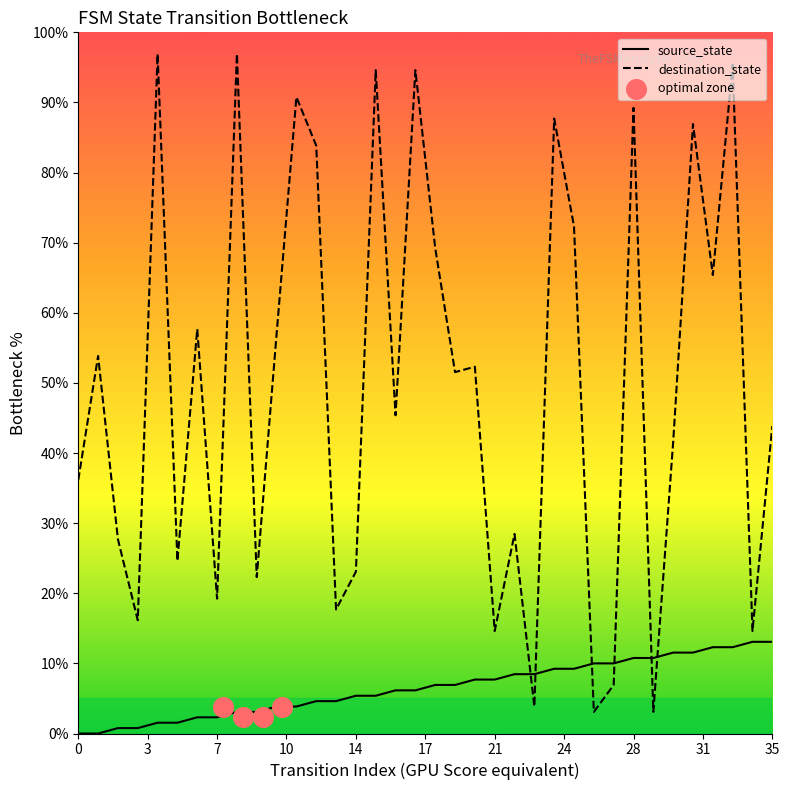

Which series reaches the minimum Y coordinate?

source_state